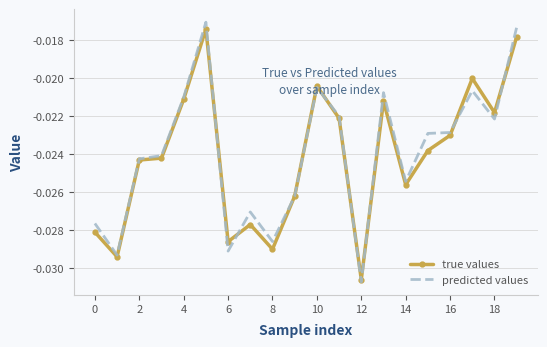

Which series has the widest spread of values?

predicted values